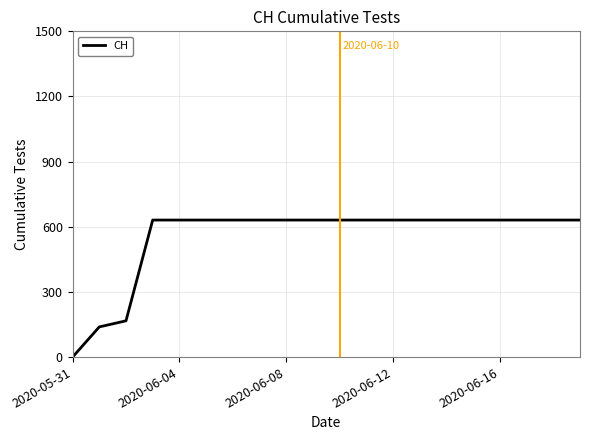

What is the difference between the maximum and minimum values?

631